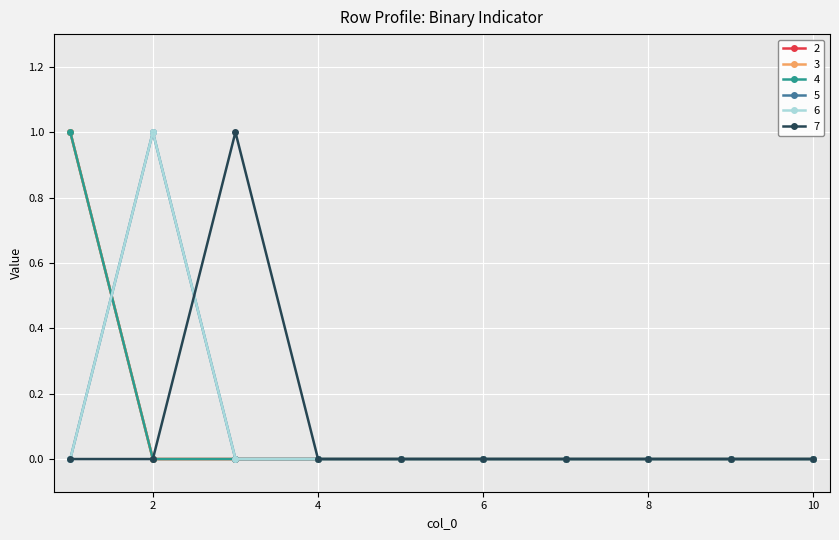

Is this an area chart (filled region under the line)?

No